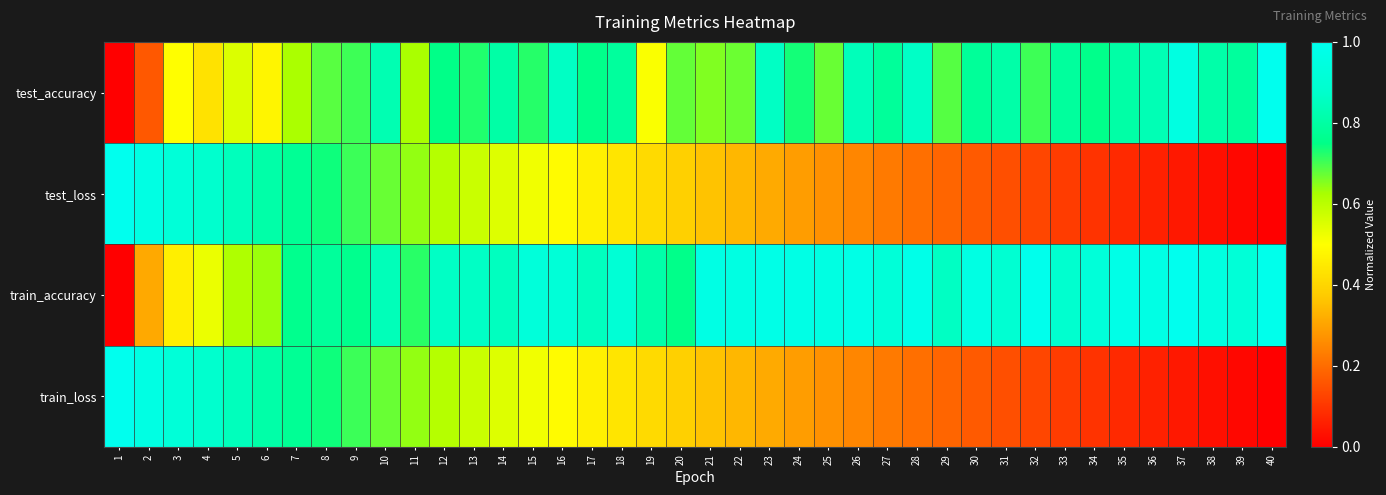

Reading left to right, transcribe all the data shown in this chart.

test_accuracy: 1=0.0	2=0.2	3=0.5	4=0.4	5=0.6	6=0.5	7=0.6	8=0.7	9=0.7	10=0.8	11=0.6	12=0.8	13=0.7	14=0.8	15=0.7	16=0.9	17=0.8	18=0.8	19=0.5	20=0.7	21=0.7	22=0.7	23=0.9	24=0.7	25=0.7	26=0.8	27=0.8	28=0.9	29=0.7	30=0.8	31=0.8	32=0.7	33=0.8	34=0.8	35=0.8	36=0.8	37=1.0	38=0.8	39=0.8	40=1.0
test_loss: 1=1.0	2=1.0	3=0.9	4=0.9	5=0.8	6=0.8	7=0.8	8=0.7	9=0.7	10=0.7	11=0.6	12=0.6	13=0.6	14=0.5	15=0.5	16=0.5	17=0.5	18=0.4	19=0.4	20=0.4	21=0.4	22=0.3	23=0.3	24=0.3	25=0.3	26=0.2	27=0.2	28=0.2	29=0.2	30=0.2	31=0.1	32=0.1	33=0.1	34=0.1	35=0.1	36=0.1	37=0.0	38=0.0	39=0.0	40=0.0
train_accuracy: 1=0.0	2=0.3	3=0.5	4=0.5	5=0.6	6=0.6	7=0.8	8=0.8	9=0.8	10=0.8	11=0.7	12=0.9	13=0.9	14=0.8	15=0.9	16=0.9	17=0.9	18=0.9	19=0.8	20=0.8	21=1.0	22=1.0	23=1.0	24=1.0	25=1.0	26=1.0	27=0.9	28=1.0	29=0.9	30=1.0	31=0.9	32=1.0	33=0.9	34=0.9	35=1.0	36=1.0	37=1.0	38=1.0	39=0.9	40=1.0
train_loss: 1=1.0	2=1.0	3=0.9	4=0.9	5=0.8	6=0.8	7=0.8	8=0.7	9=0.7	10=0.7	11=0.6	12=0.6	13=0.6	14=0.5	15=0.5	16=0.5	17=0.5	18=0.4	19=0.4	20=0.4	21=0.4	22=0.3	23=0.3	24=0.3	25=0.3	26=0.2	27=0.2	28=0.2	29=0.2	30=0.2	31=0.1	32=0.1	33=0.1	34=0.1	35=0.1	36=0.1	37=0.0	38=0.0	39=0.0	40=0.0